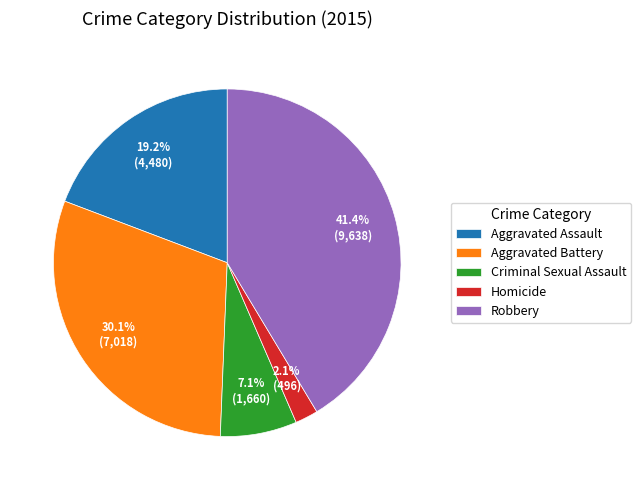

Which category has the biggest portion of the pie?

Robbery